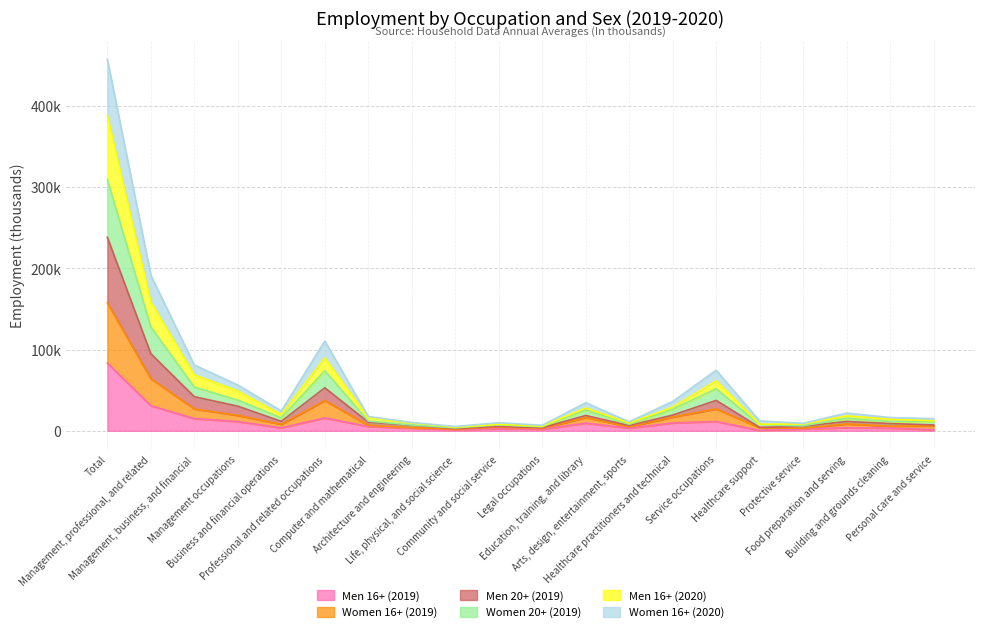

Where is the first local maximum for Men 16+ (2020)?

Professional and related occupations